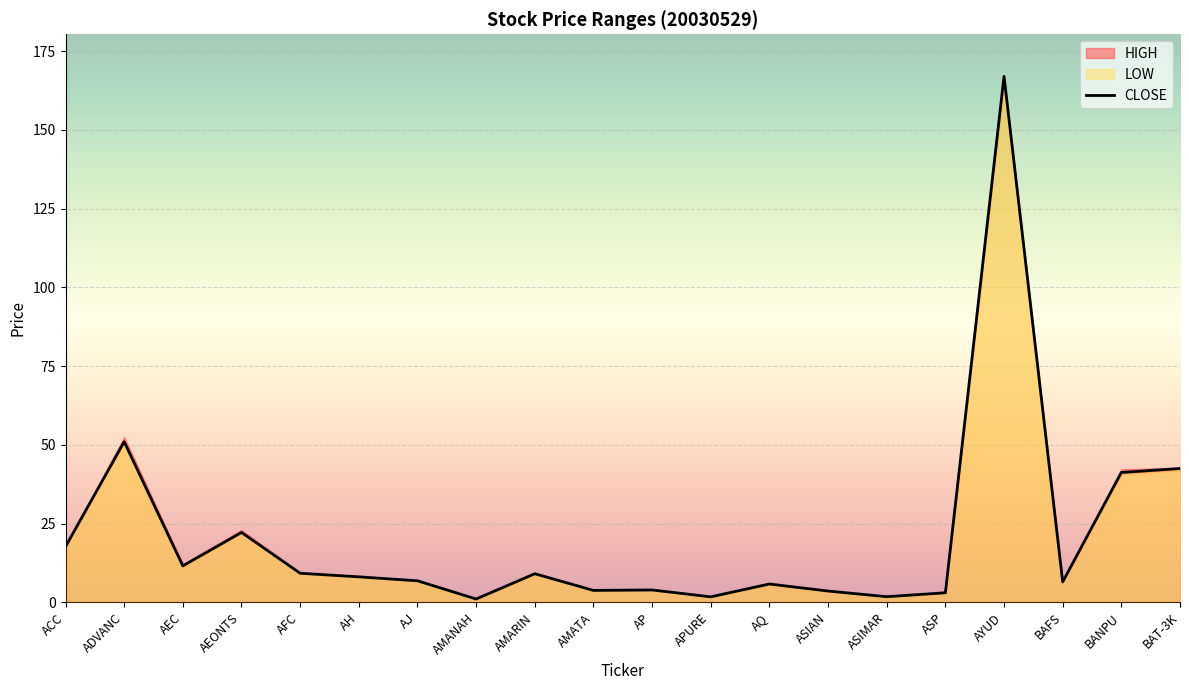

How many values are below 8?

10